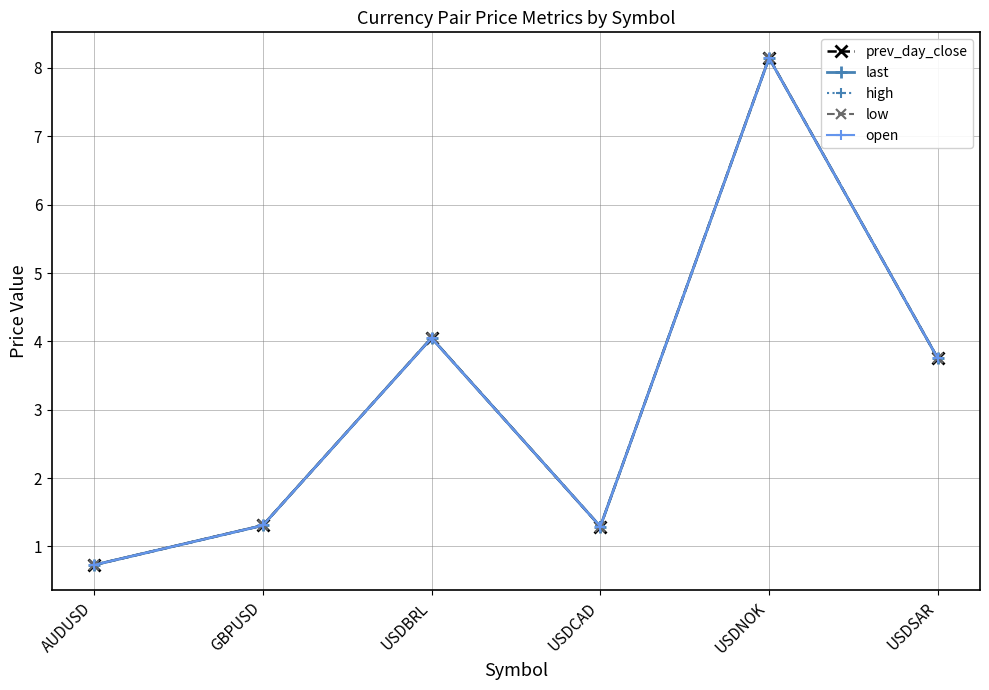

Which series changed the most between AUDUSD and USDNOK?

low